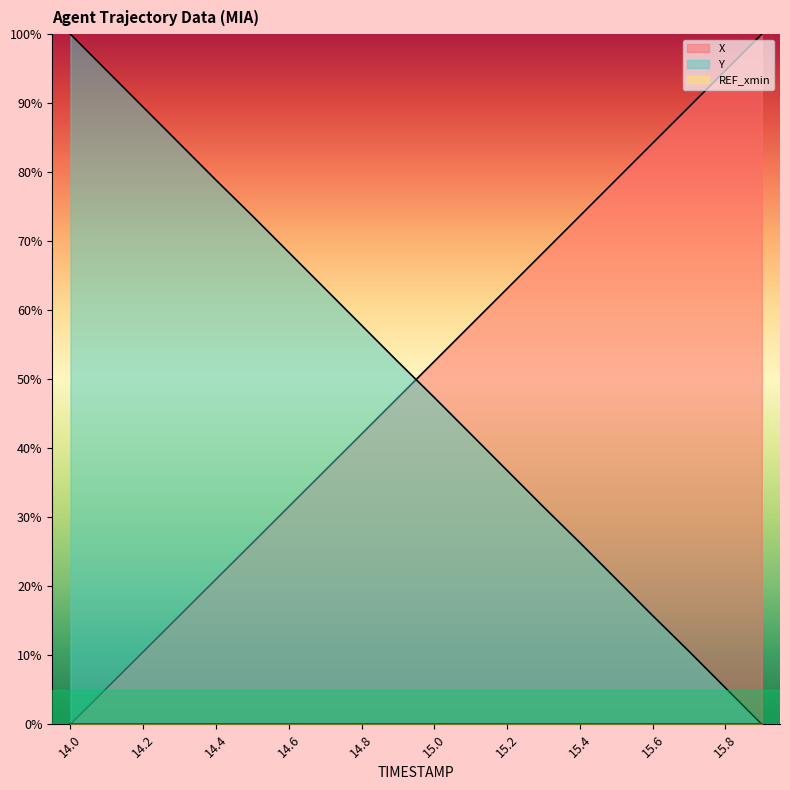

What is the total value across all series at 14.6?

99.9